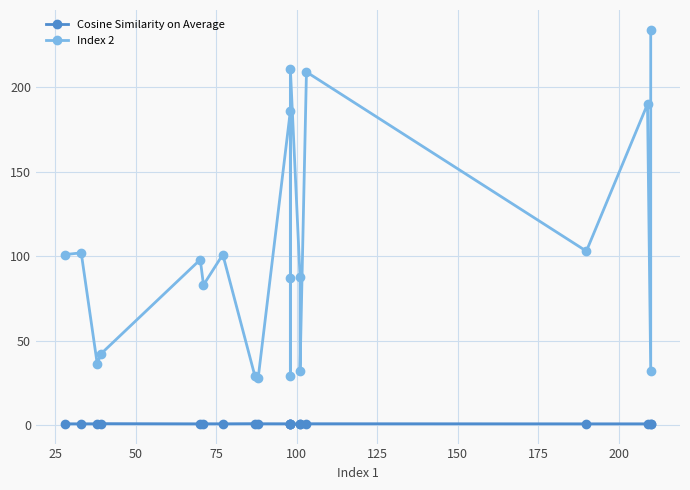

How many interior local peaks does the Cosine Similarity on Average series have?

6